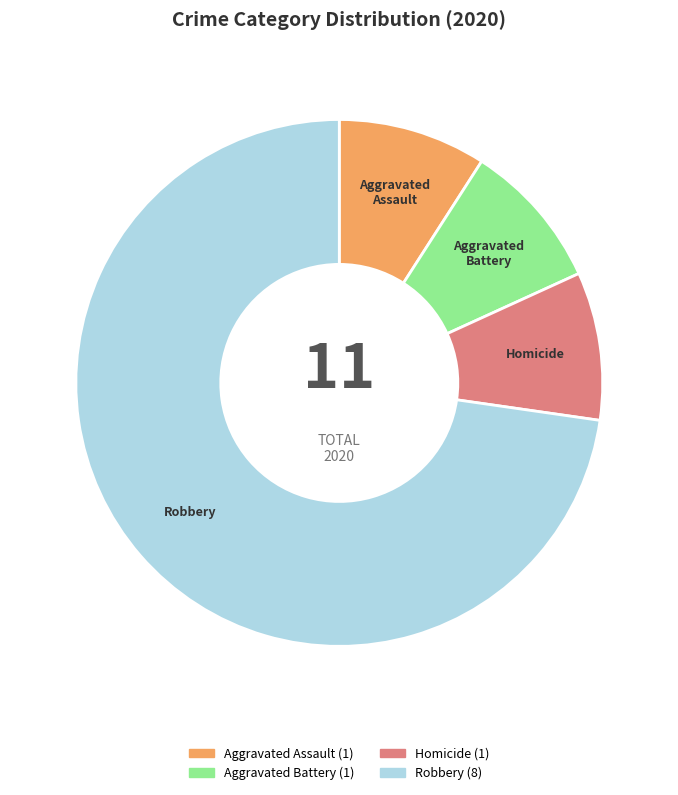

True or false: Robbery accounts for 73% of the total.

True